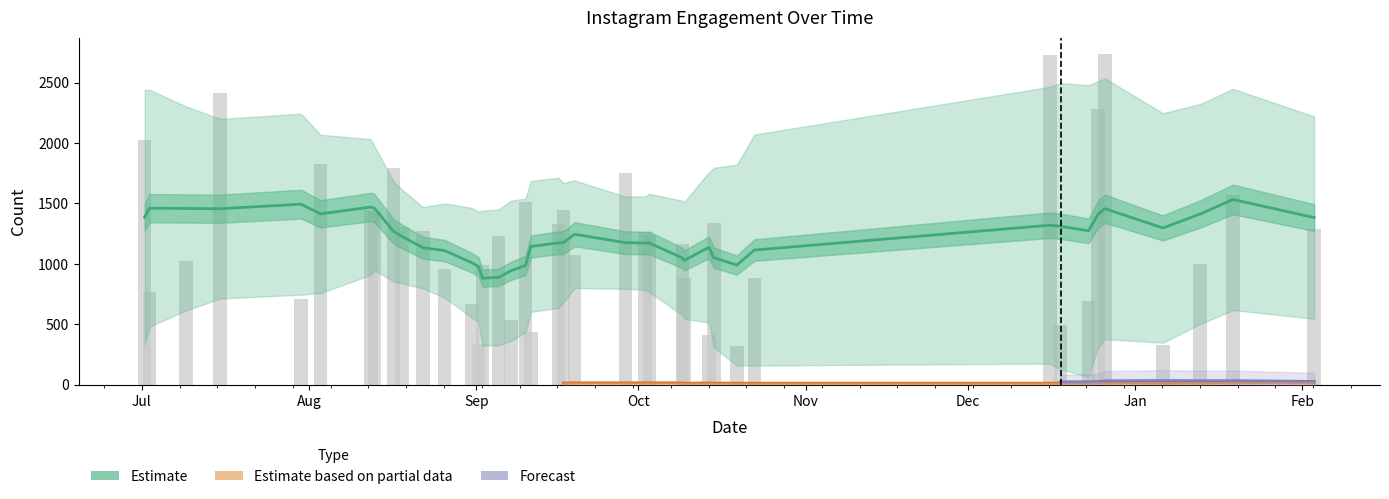

The value of comment_count at 22 is 20. True or false?

False